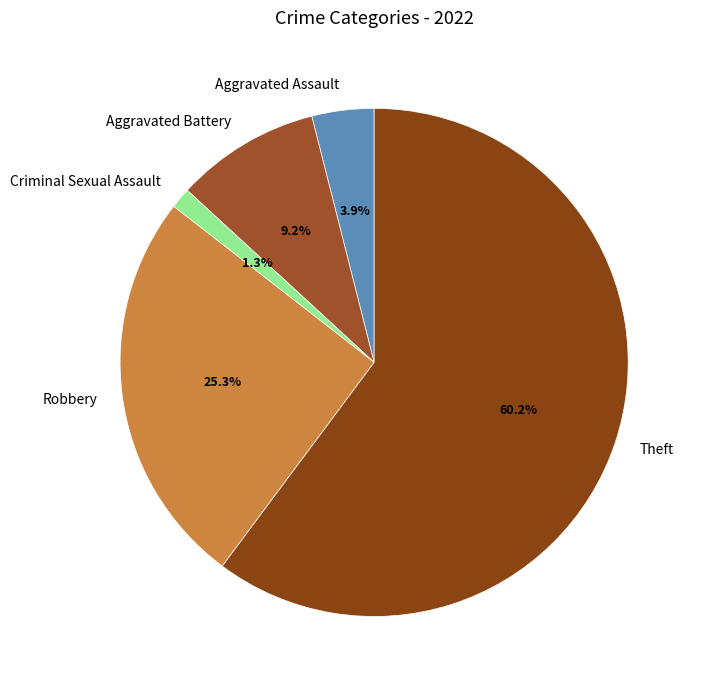

Which category has the smallest portion of the pie?

Criminal Sexual Assault